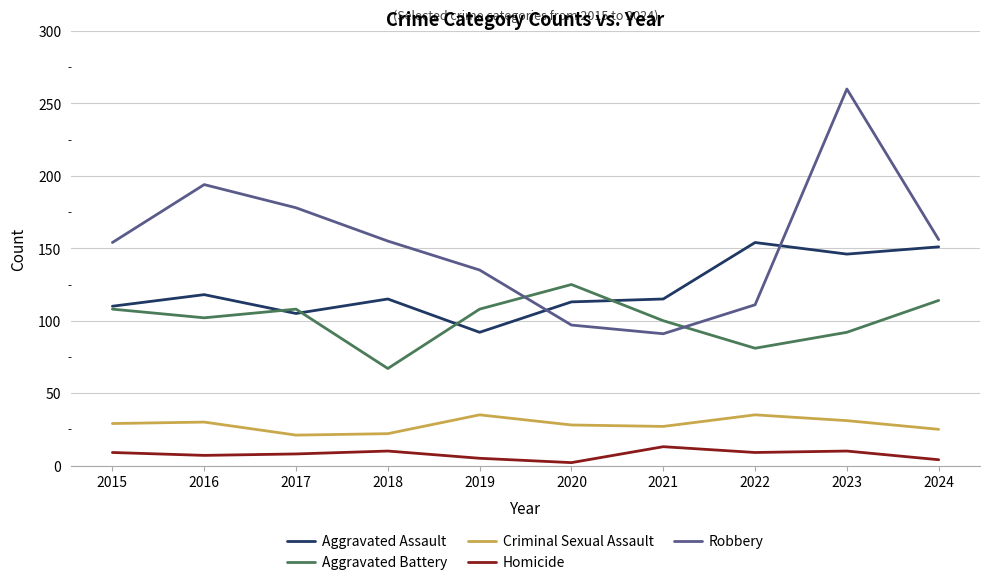

The Homicide series shows 2 at 2020. True or false?

True